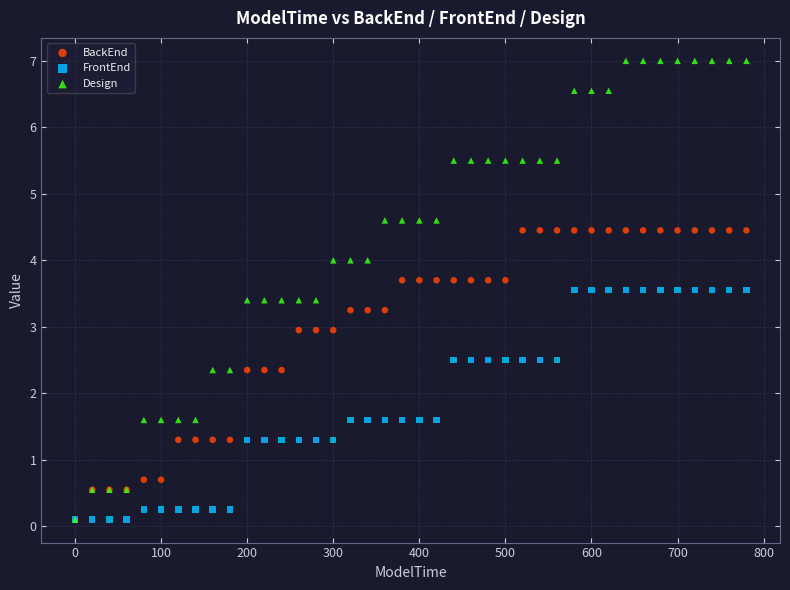

What are all the series names shown in the legend?

BackEnd, FrontEnd, Design